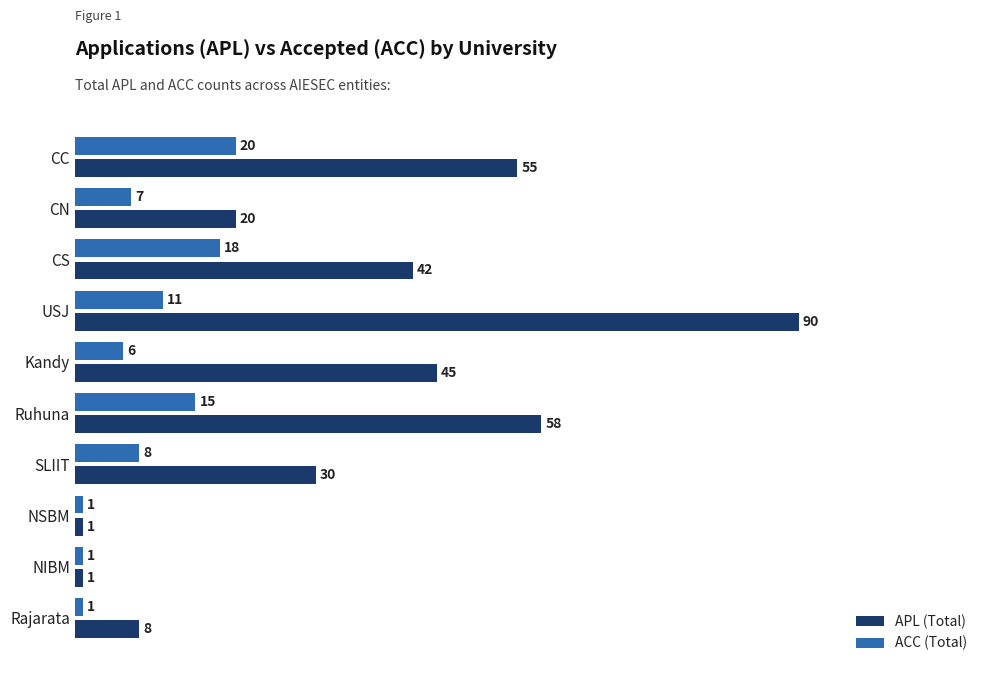

The value of ACC (Total) at USJ is 11. True or false?

True